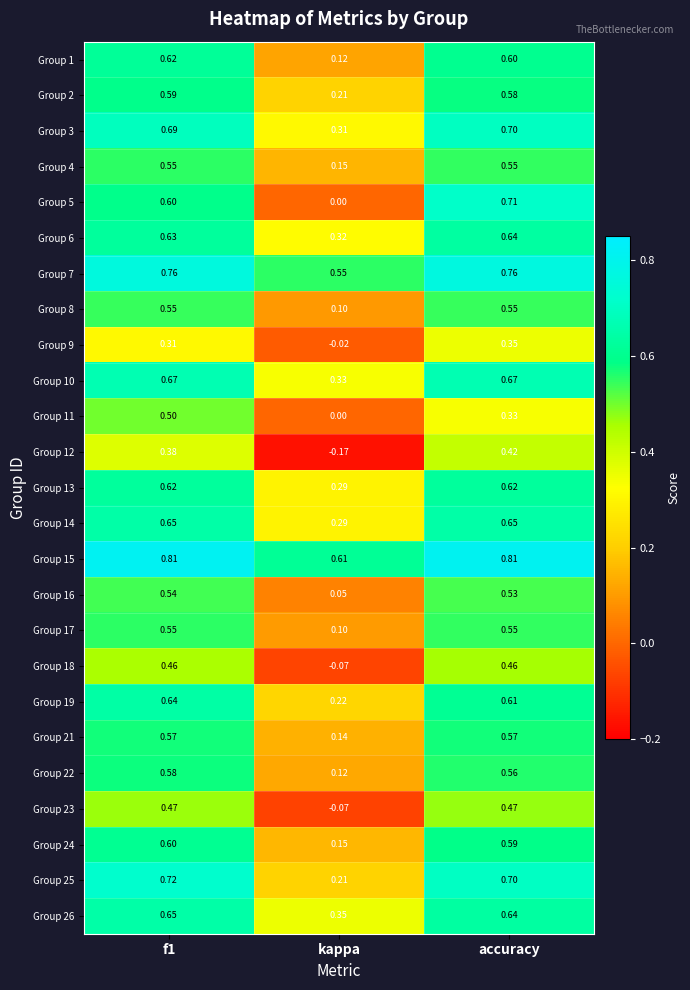

Where is Group 19 nearest to the value 0?

kappa